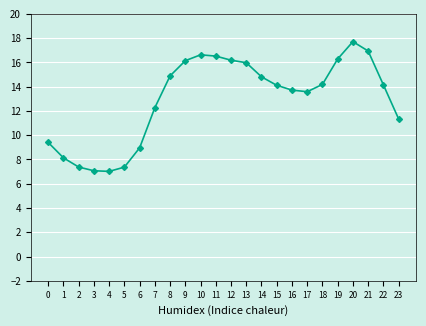

How many interior local valleys (lower than both neighbors) does the data have?

2